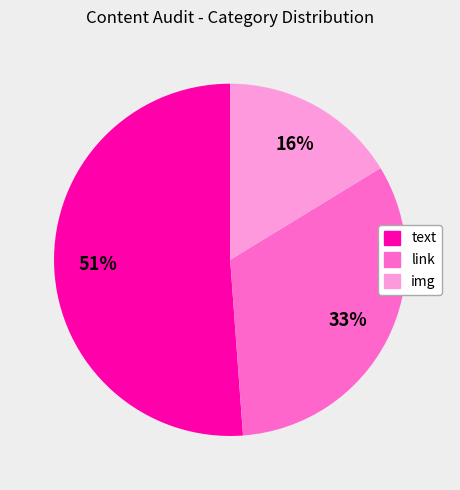

What is the ratio of the value at img to the value at text?

0.3